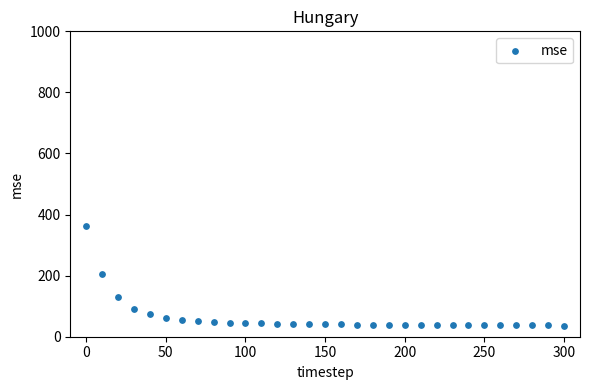

What is the range of Y values (max minus min)?

327.0